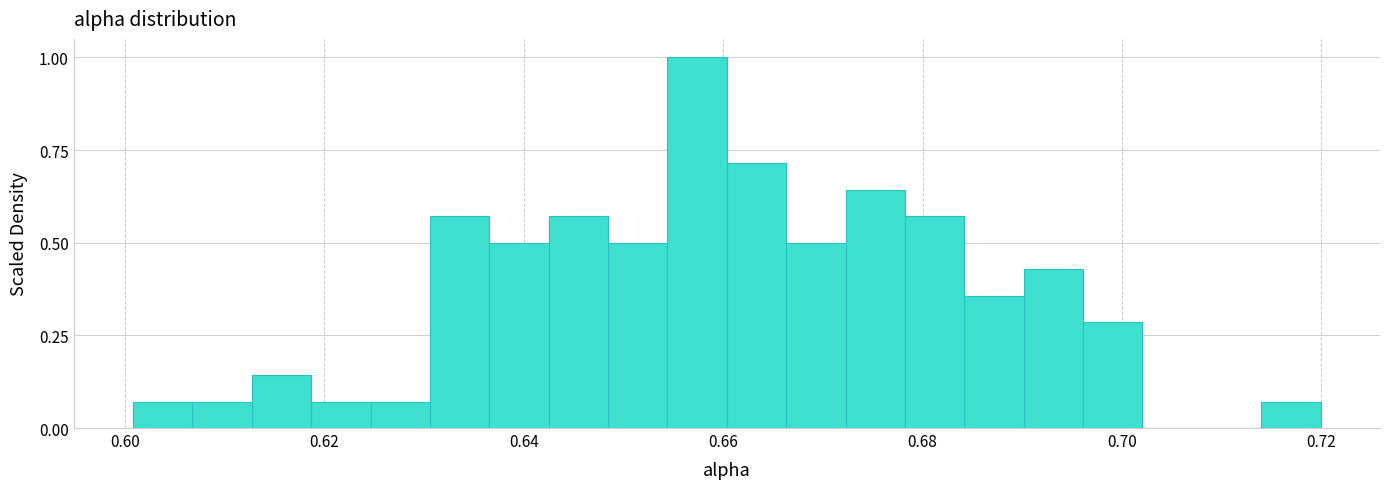

Read against the x-axis, roughly where is the centre of the tallest bar?

0.658